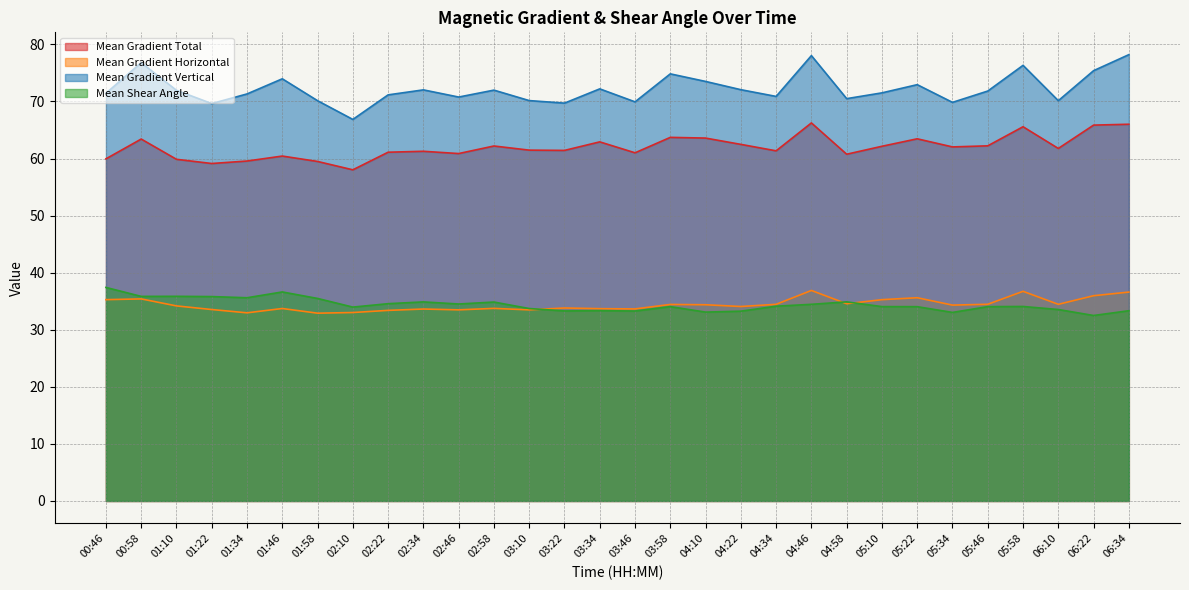

Which series has the largest total across all categories?

Mean Gradient Vertical